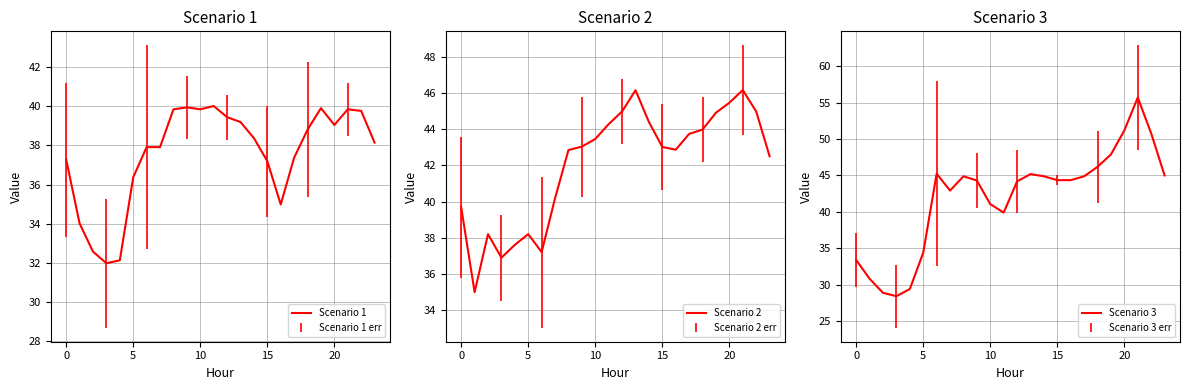

What is the lowest value of the Scenario 1 series?

32.0